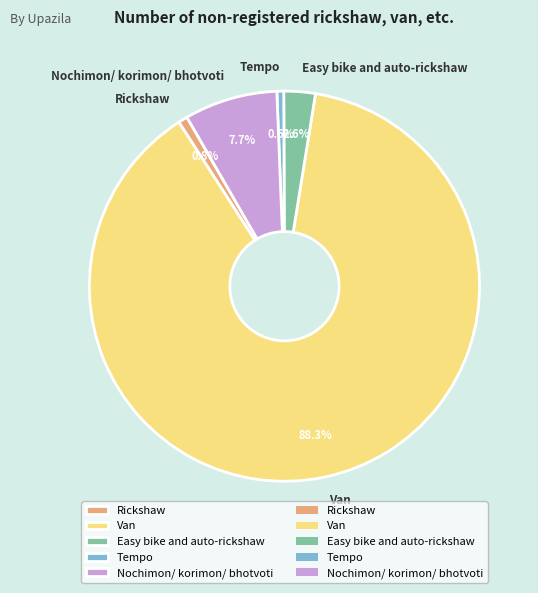

What percentage do Easy bike and auto-rickshaw and Tempo together represent?

3.2%